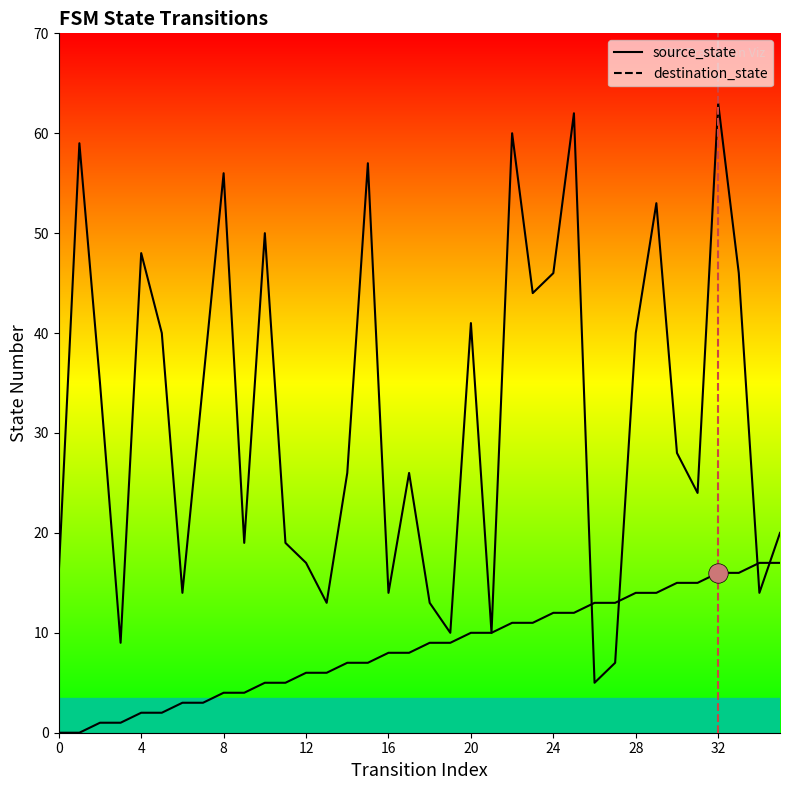

Read the source_state value at 34.

17